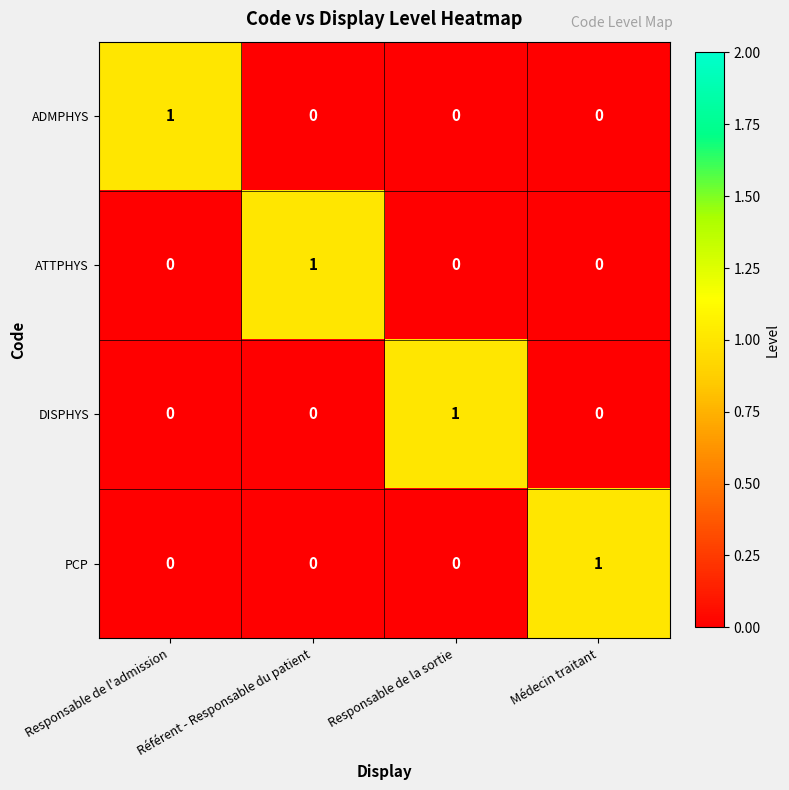

At which label does ATTPHYS reach its peak?

Référent - Responsable du patient